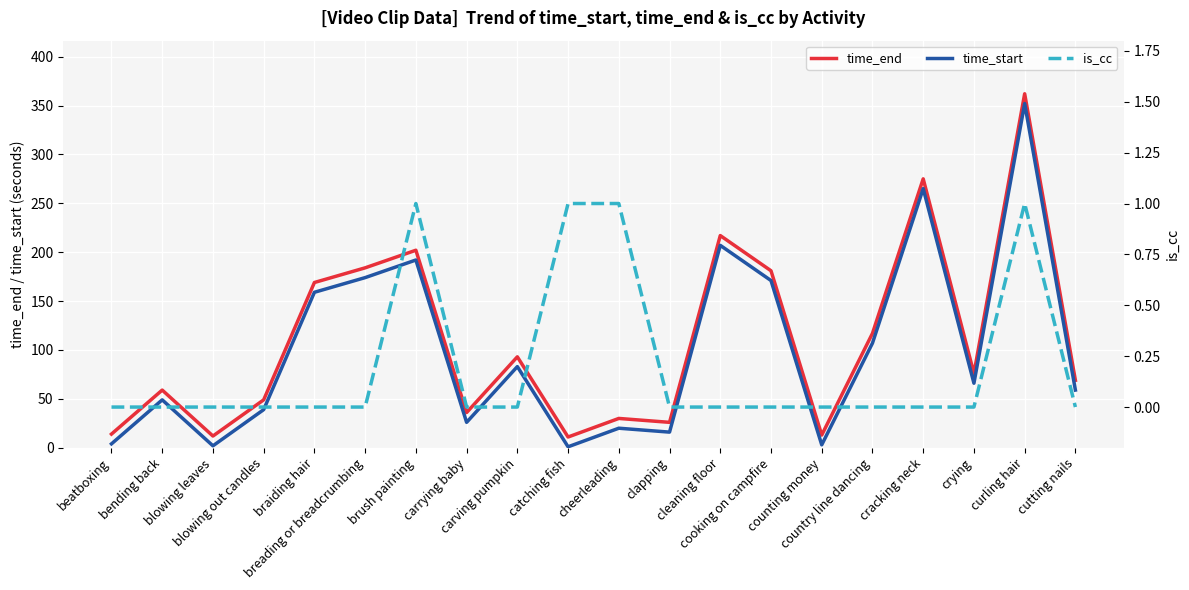

What is the maximum value shown in the chart?

362